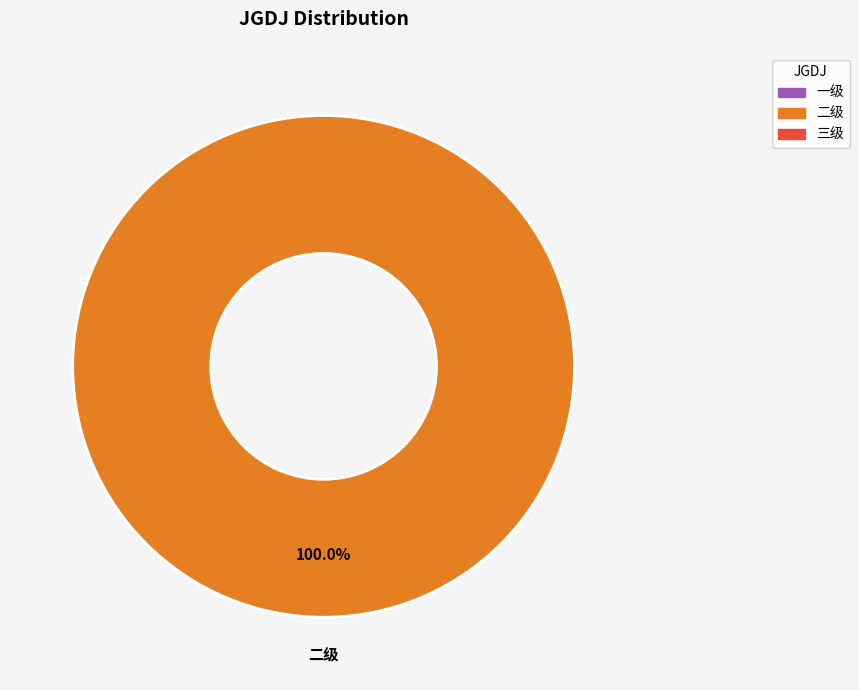

Does any single category account for the majority?

Yes